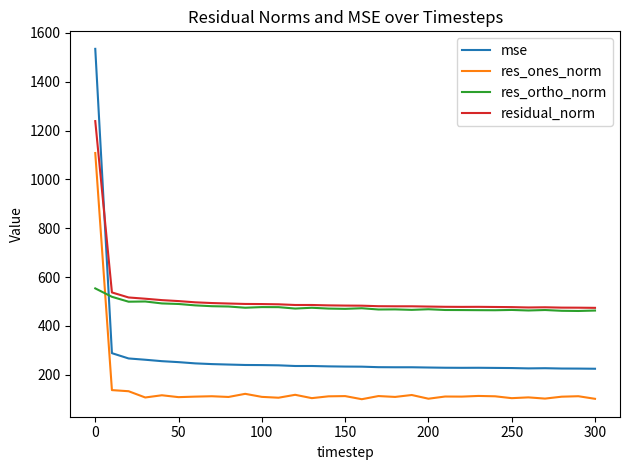

Which series ends up on top after the final intersection of residual_norm and mse?

residual_norm